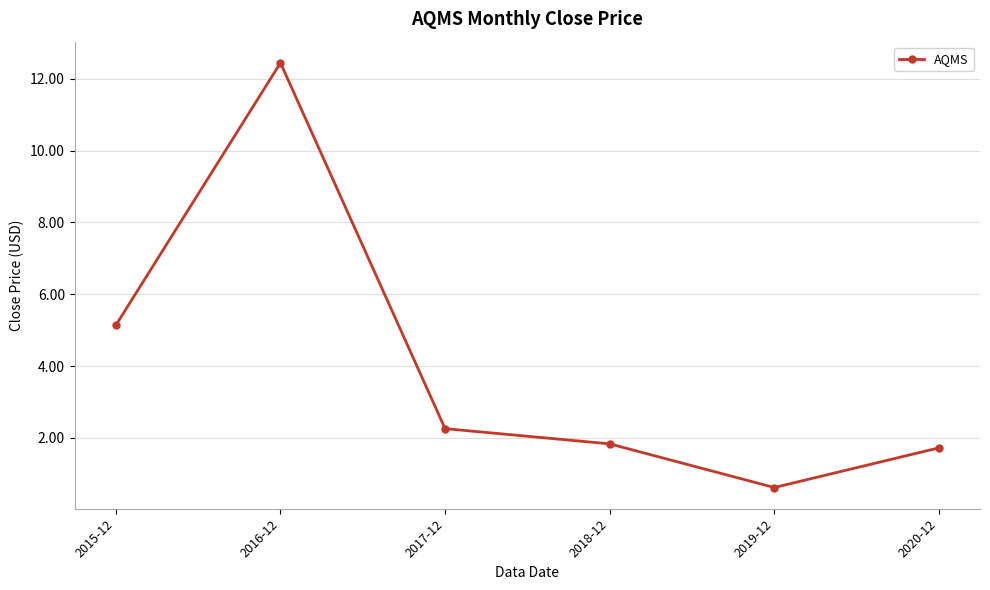

Reading right to left, extract all data points from this chart.

1.7	0.6	1.8	2.3	12.4	5.1